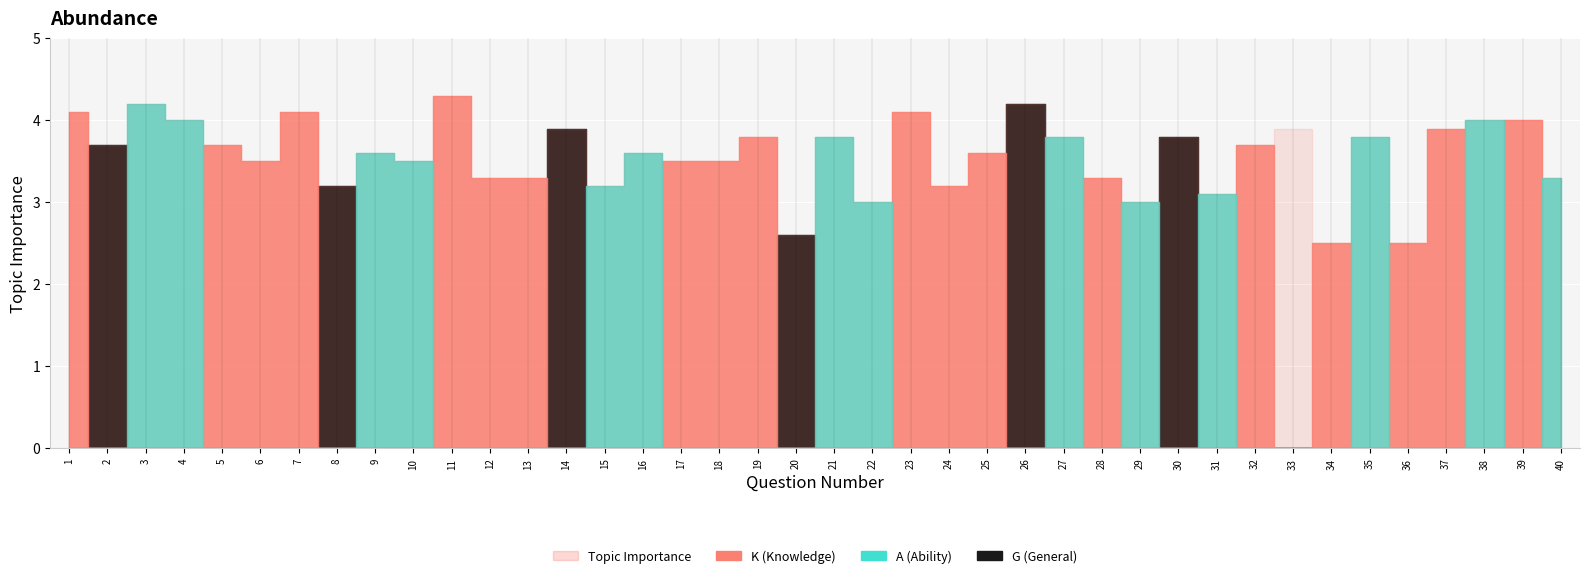

Between 34 and 10, which is larger?

10